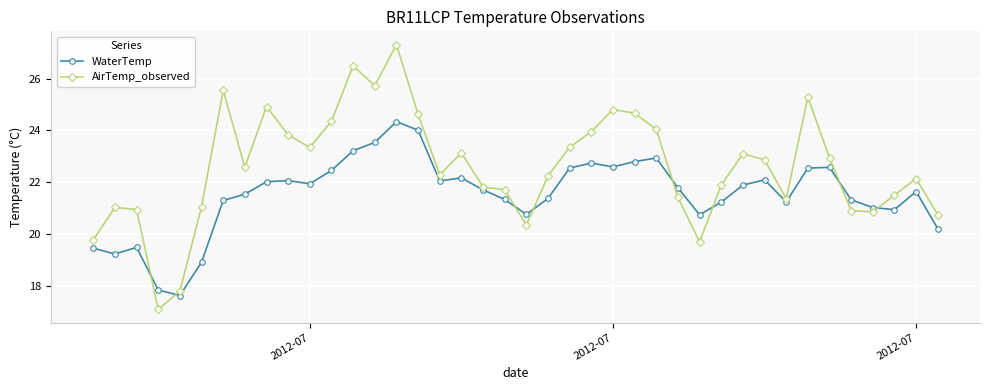

True or false: WaterTemp has more than 0 interior local peaks.

True